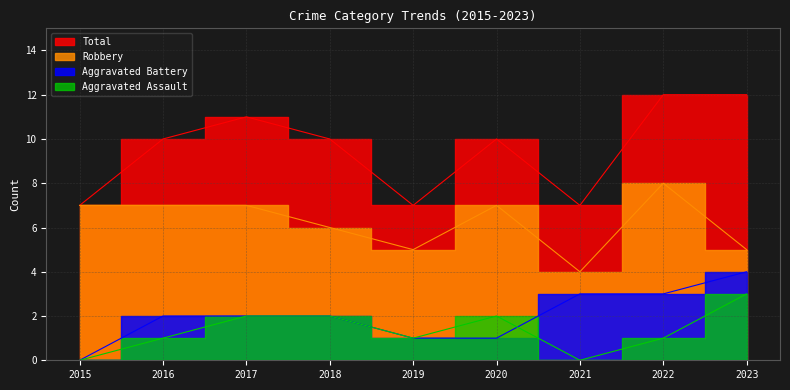

Reading left to right, what are all the values shown in this chart?

Aggravated Assault: 0	1	2	2	1	2	0	1	3
Aggravated Battery: 0	2	2	2	1	1	3	3	4
Robbery: 7	7	7	6	5	7	4	8	5
Total: 7	10	11	10	7	10	7	12	12